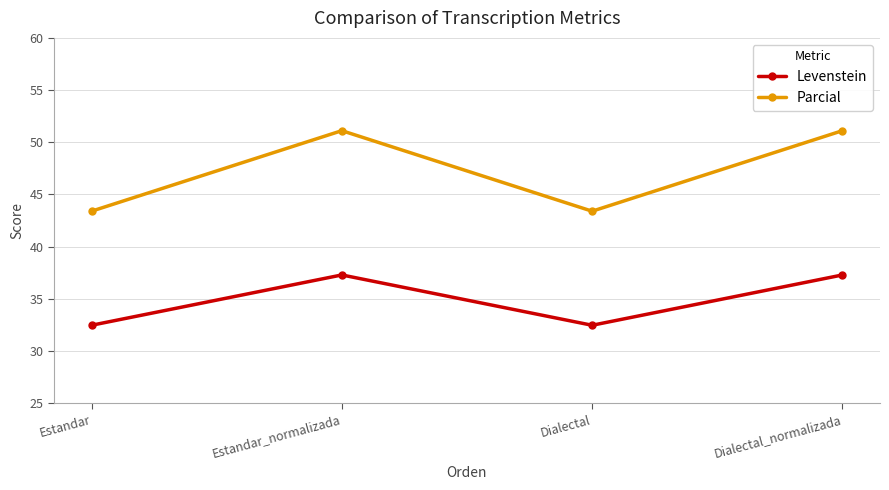

What is the value of the Levenstein point at the 2nd from the left?

37.3